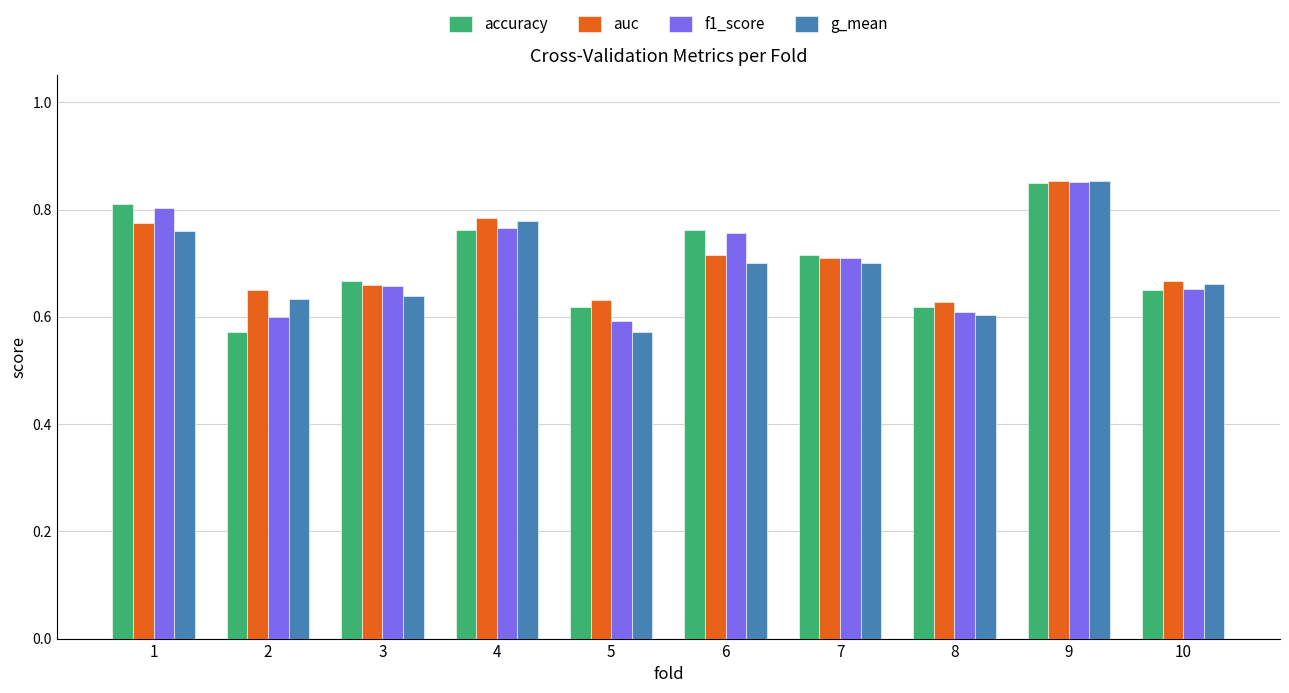

How many groups of bars are there?

10